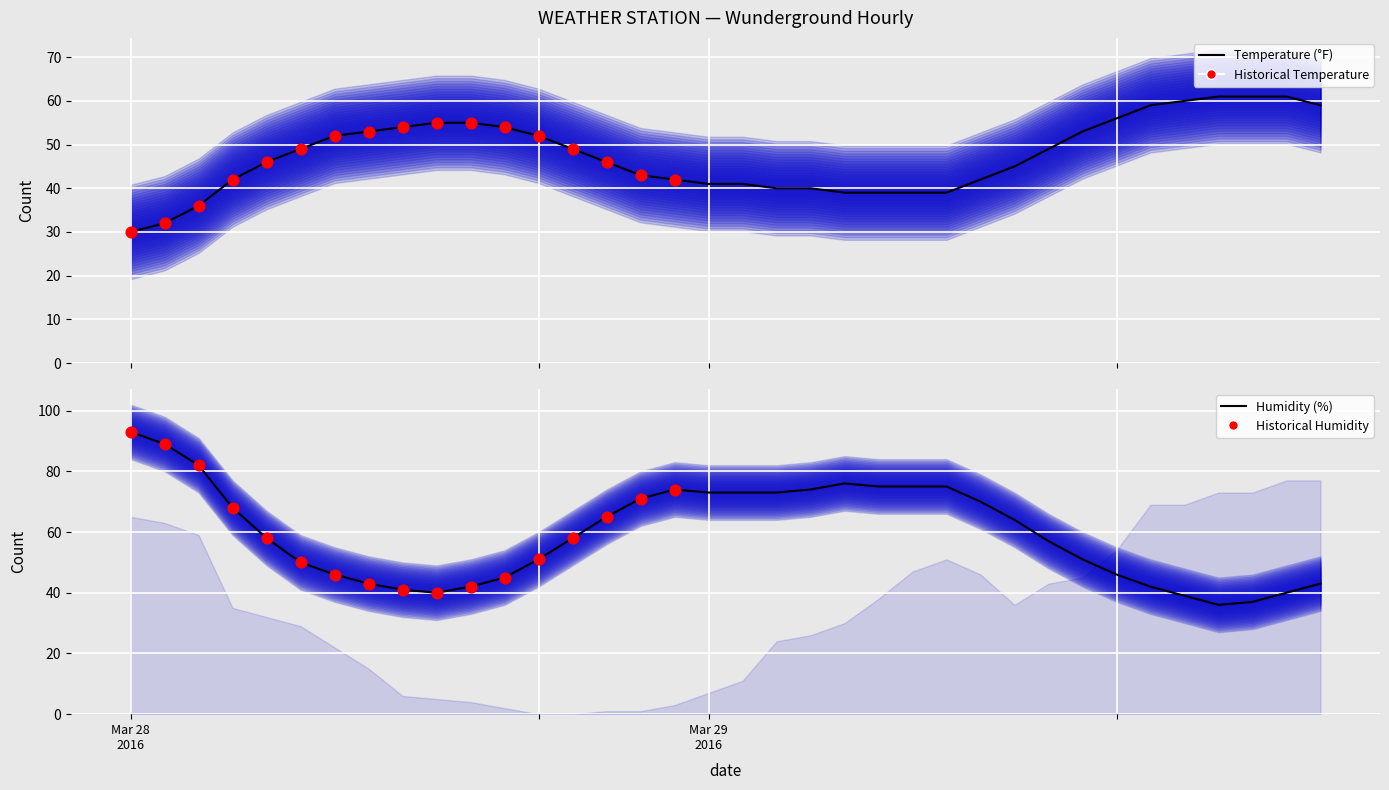

Which series contains the highest Y value?

humidity